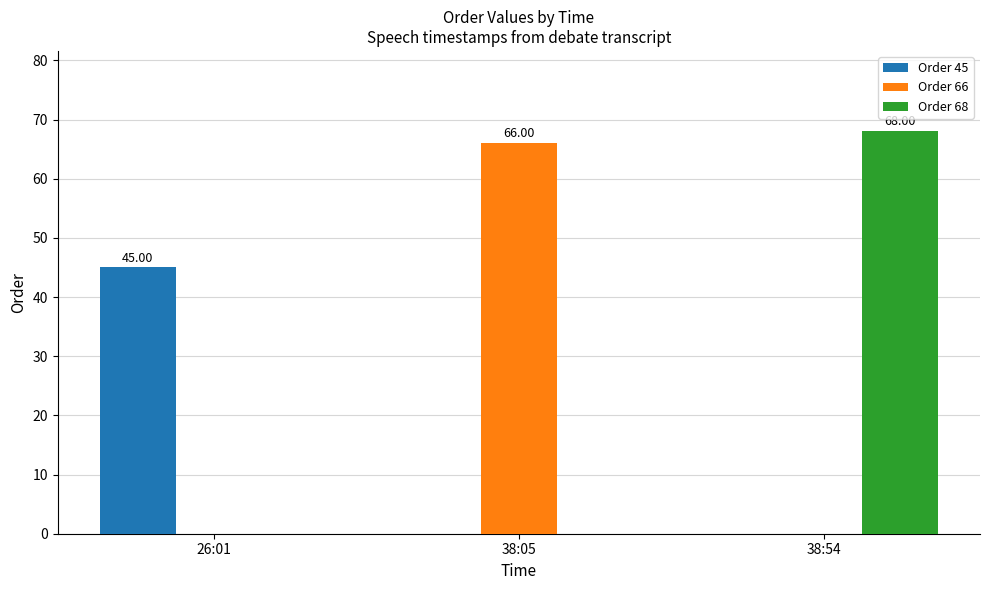

Which series changed the most between 26:01 and 38:54?

Order 68